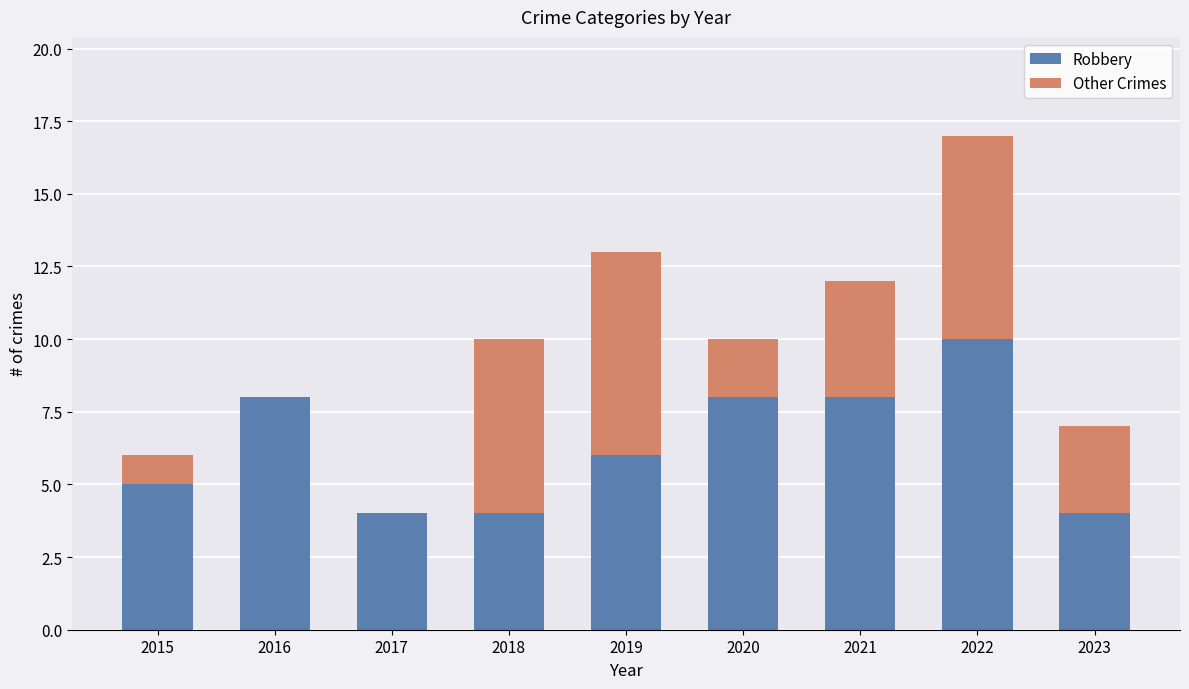

What is the maximum value for Robbery?

10